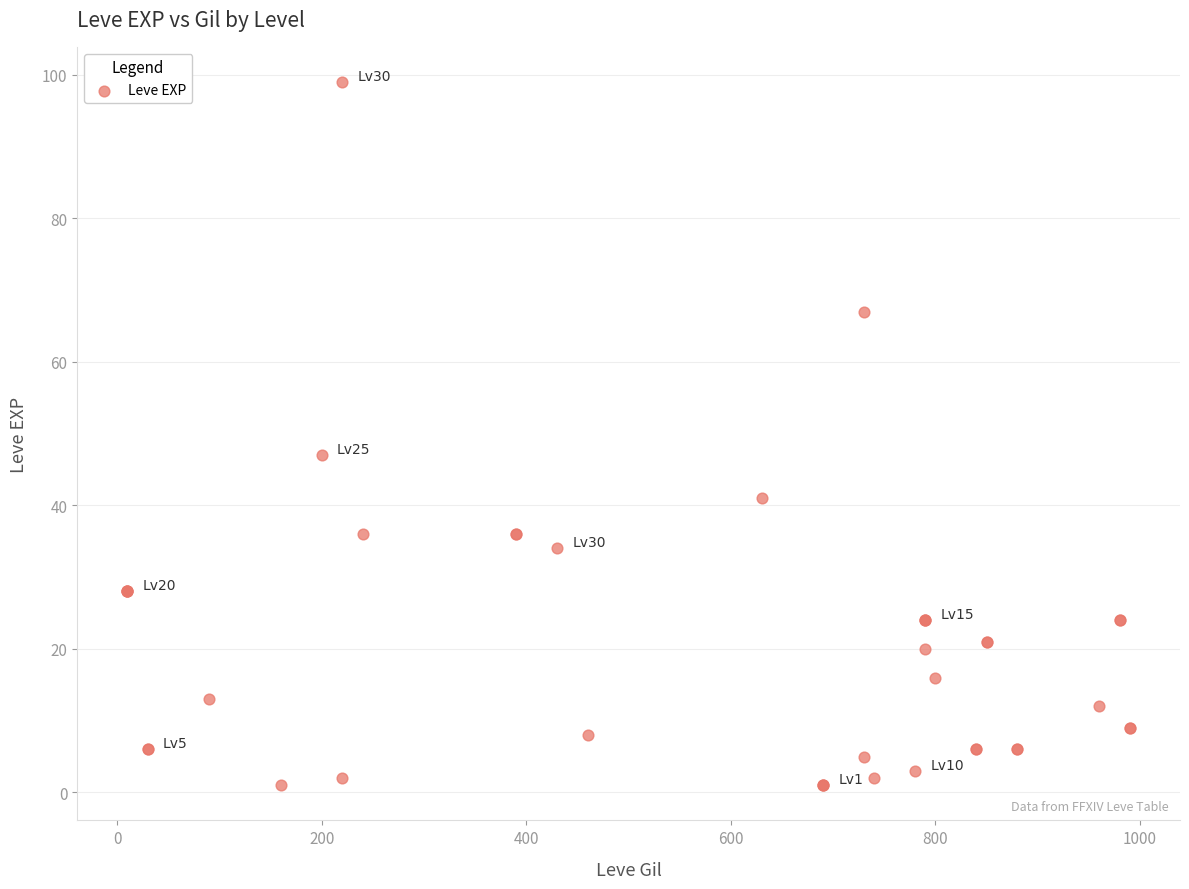

What Y value in the scatter plot is closest to 50?

47